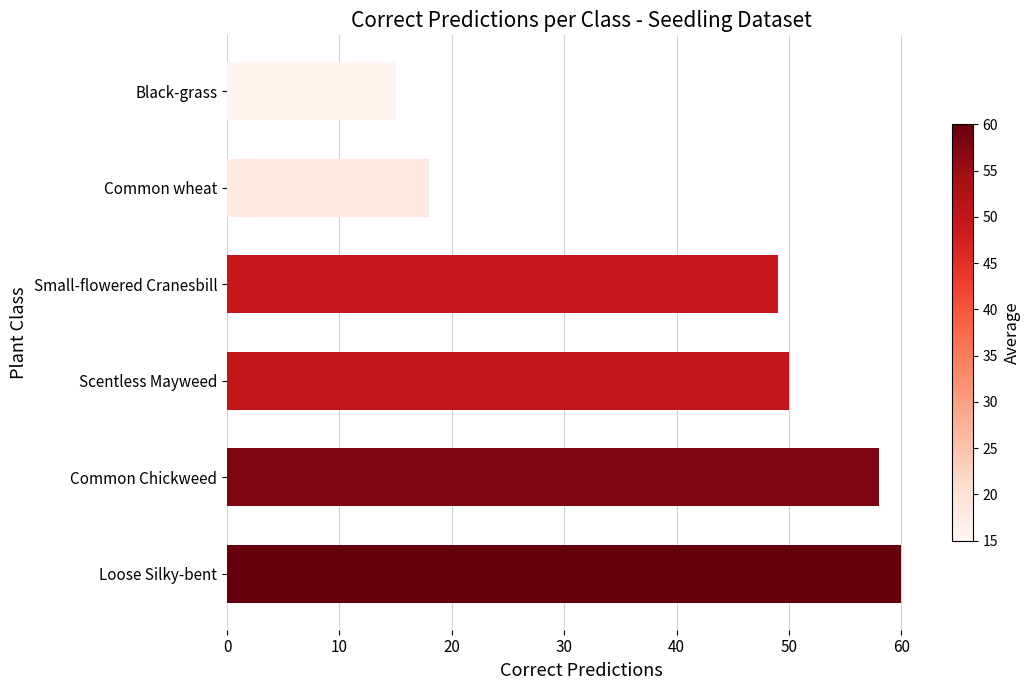

What is the change in value from Loose Silky-bent to Black-grass?

-45